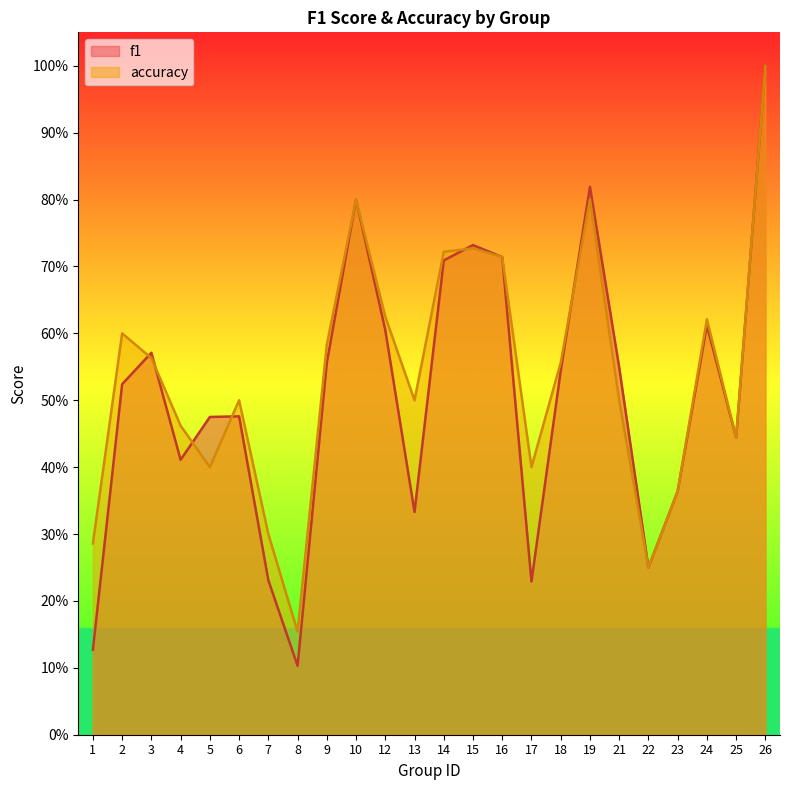

The accuracy series shows 0.2 at 9. True or false?

False